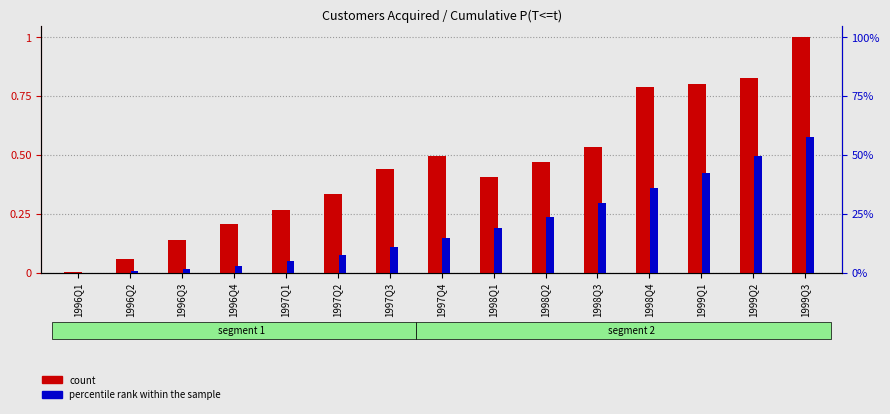

What is the sum of the percentile rank within the sample values at 1997Q4 and 1999Q1?

0.1